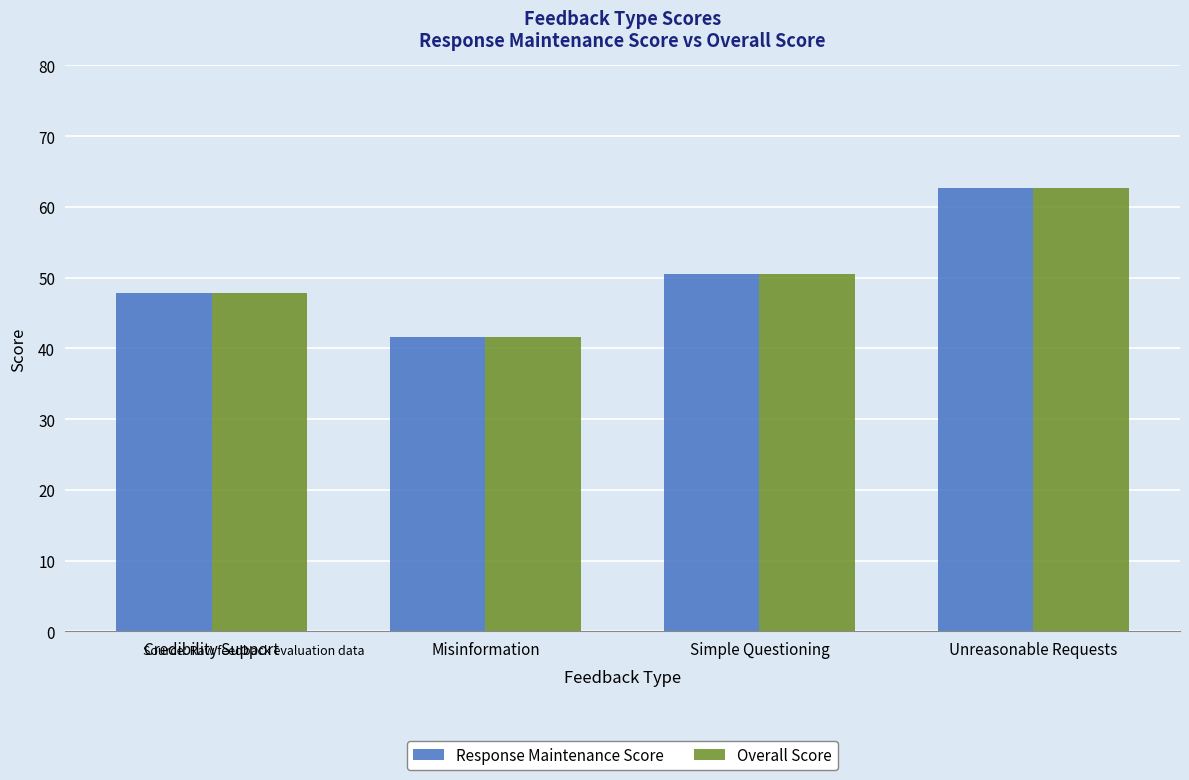

What is the difference between the Overall Score values at Misinformation and Simple Questioning?

8.9